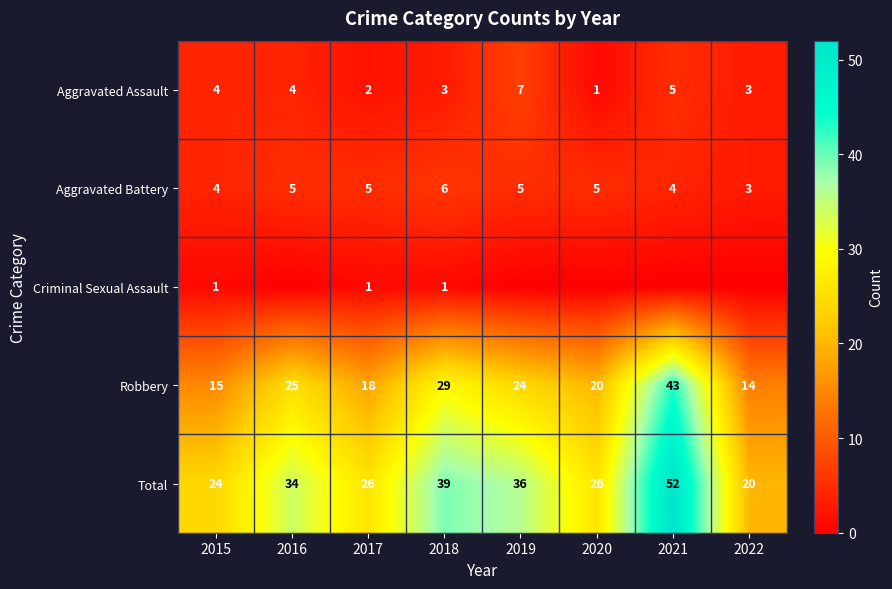

At which label does Aggravated Assault reach its minimum?

2020